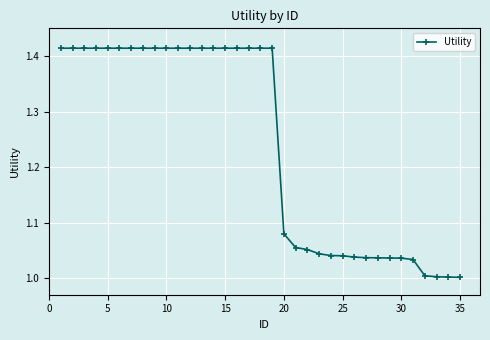

How many series are shown in this chart?

1